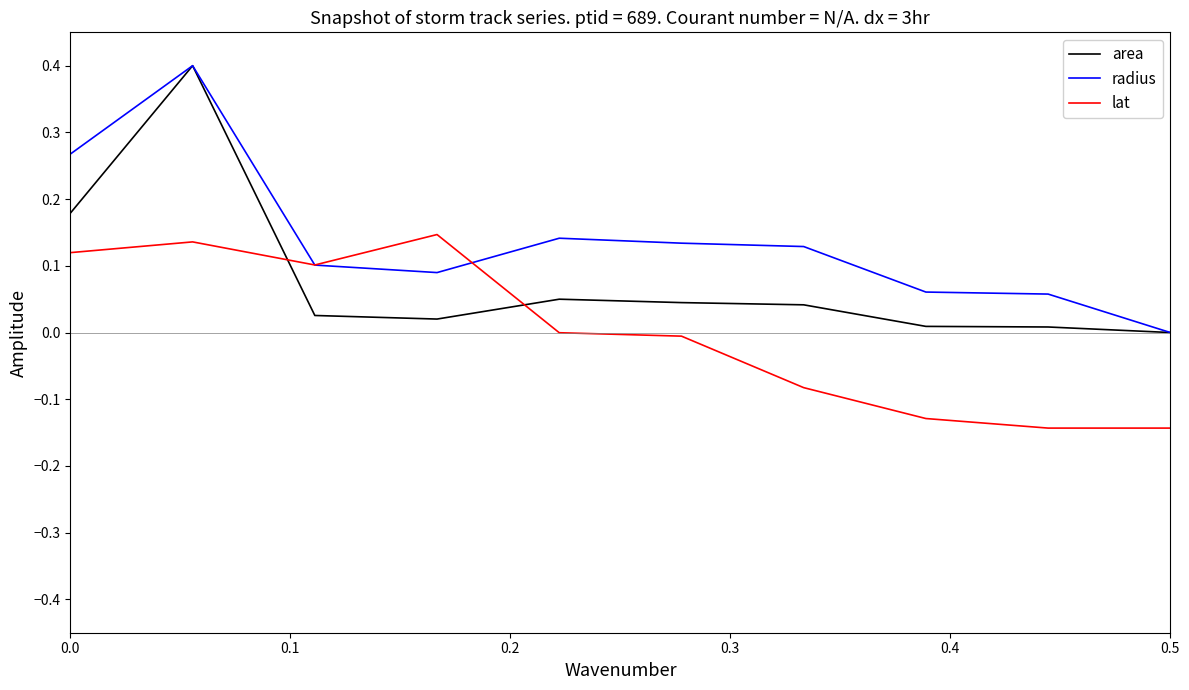

List the series in order of their overall mean, highest first.

radius, area, lat